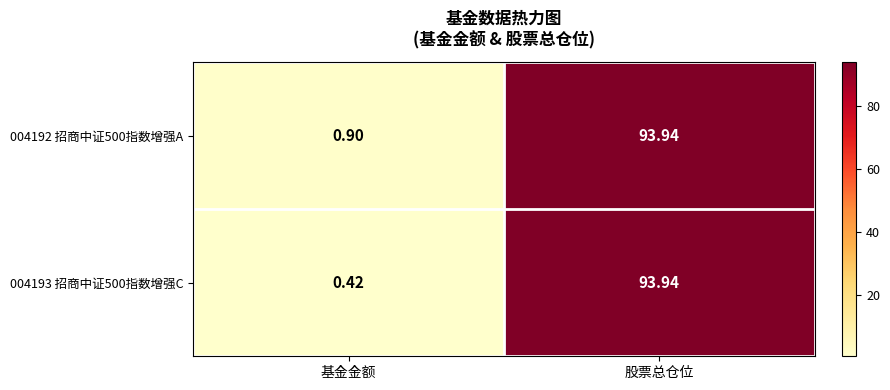

Where is 004193 招商中证500指数增强C nearest to the value 47?

基金金额